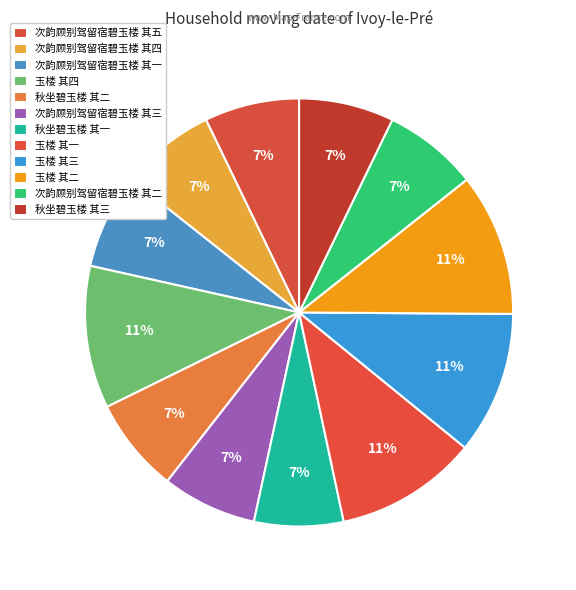

The 次韵顾别驾留宿碧玉楼 其四 slice represents 7% of the pie. True or false?

True